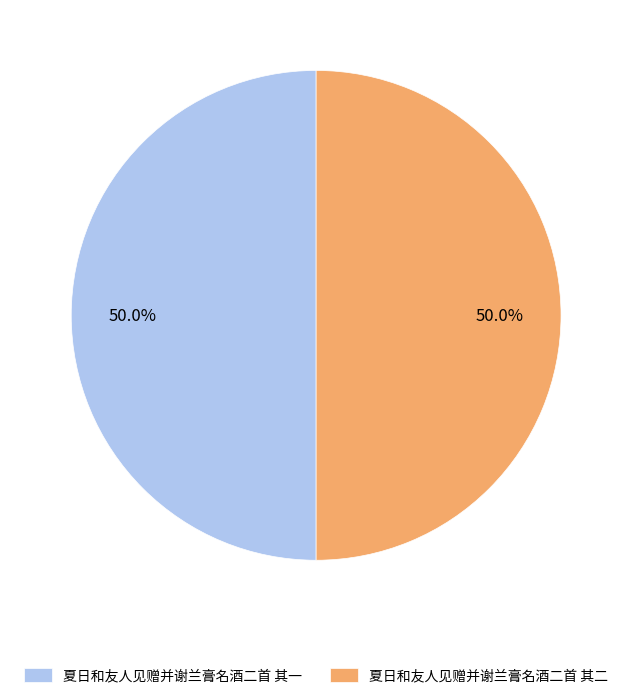

What is the ratio of the value at 夏日和友人见赠并谢兰膏名酒二首 其一 to the value at 夏日和友人见赠并谢兰膏名酒二首 其二?

1.0